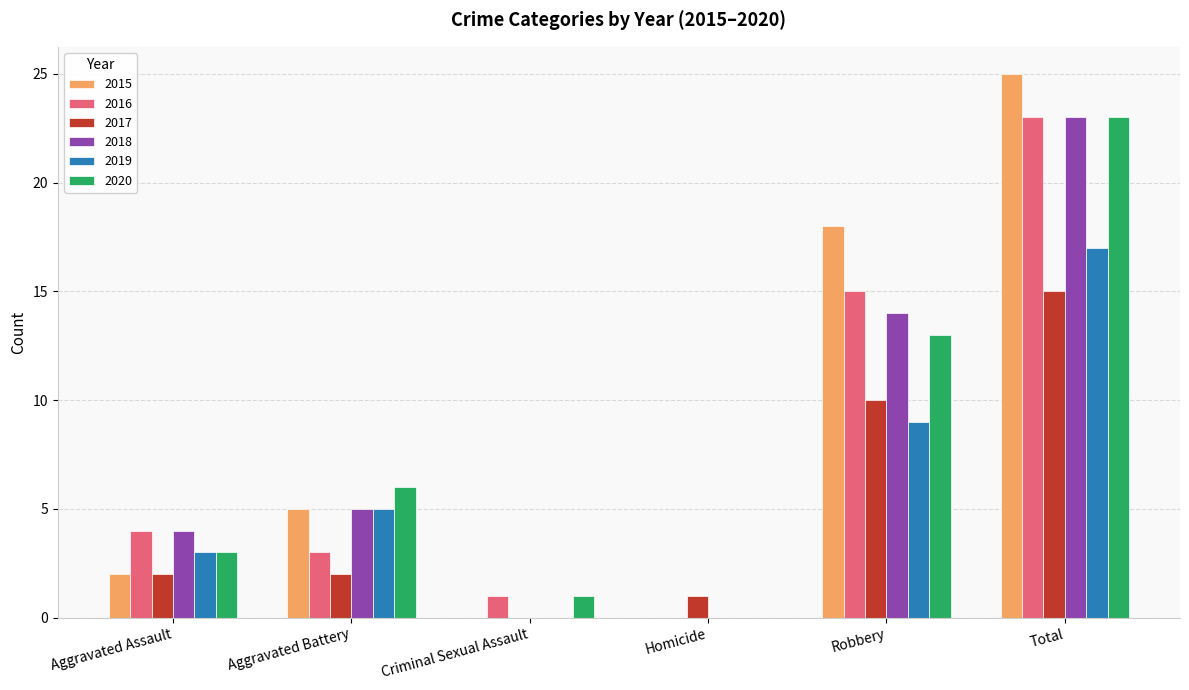

Reading left to right, transcribe all the data shown in this chart.

2015: Aggravated Assault=2	Aggravated Battery=5	Criminal Sexual Assault=0	Homicide=0	Robbery=18	Total=25
2016: Aggravated Assault=4	Aggravated Battery=3	Criminal Sexual Assault=1	Homicide=0	Robbery=15	Total=23
2017: Aggravated Assault=2	Aggravated Battery=2	Criminal Sexual Assault=0	Homicide=1	Robbery=10	Total=15
2018: Aggravated Assault=4	Aggravated Battery=5	Criminal Sexual Assault=0	Homicide=0	Robbery=14	Total=23
2019: Aggravated Assault=3	Aggravated Battery=5	Criminal Sexual Assault=0	Homicide=0	Robbery=9	Total=17
2020: Aggravated Assault=3	Aggravated Battery=6	Criminal Sexual Assault=1	Homicide=0	Robbery=13	Total=23